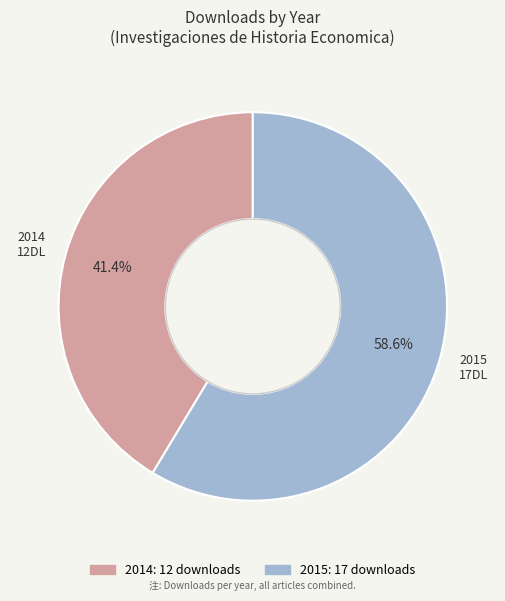

Is there a majority slice in this chart?

Yes